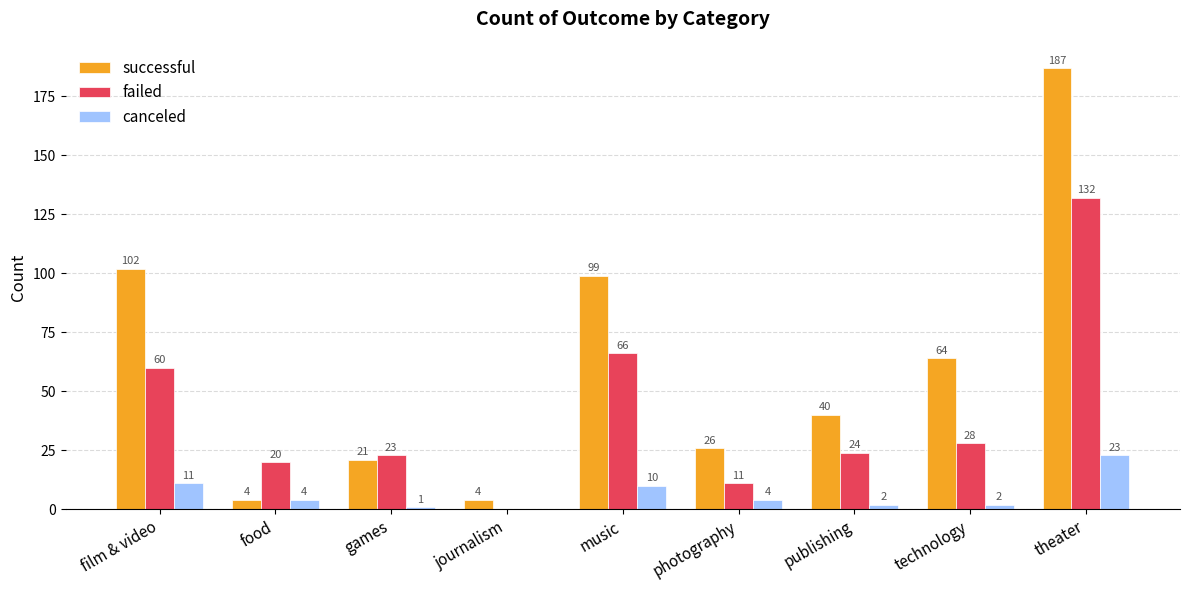

What is the sum of the canceled values at games and photography?

5